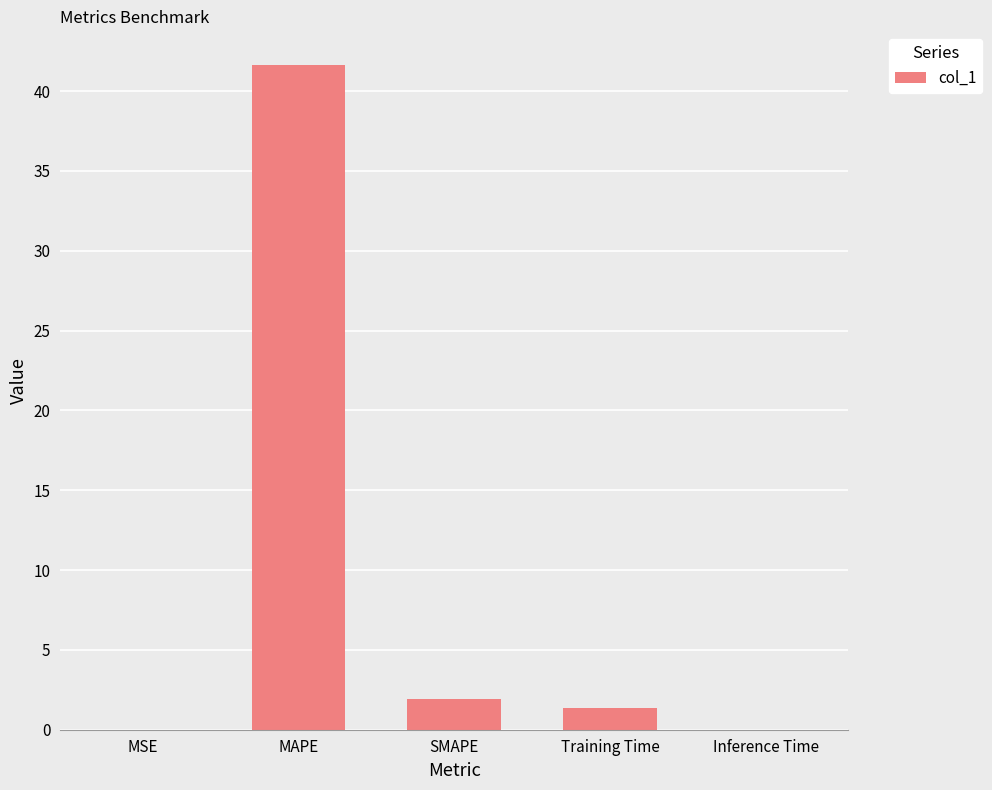

What is the difference between the values at Inference Time and SMAPE?

1.9